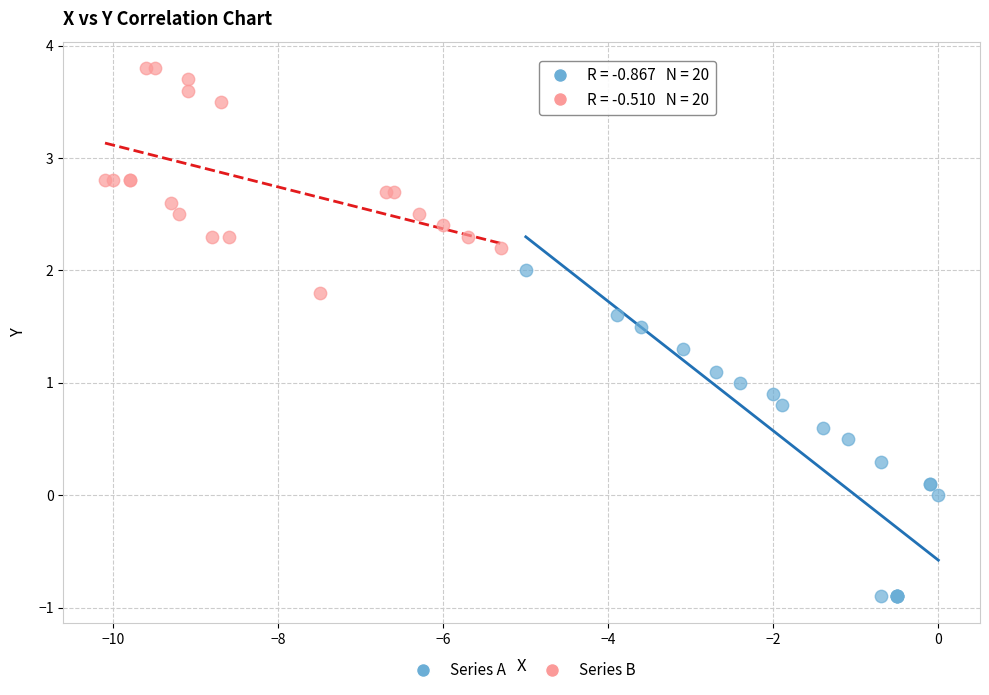

Which series has the widest spread of Y values?

Series A